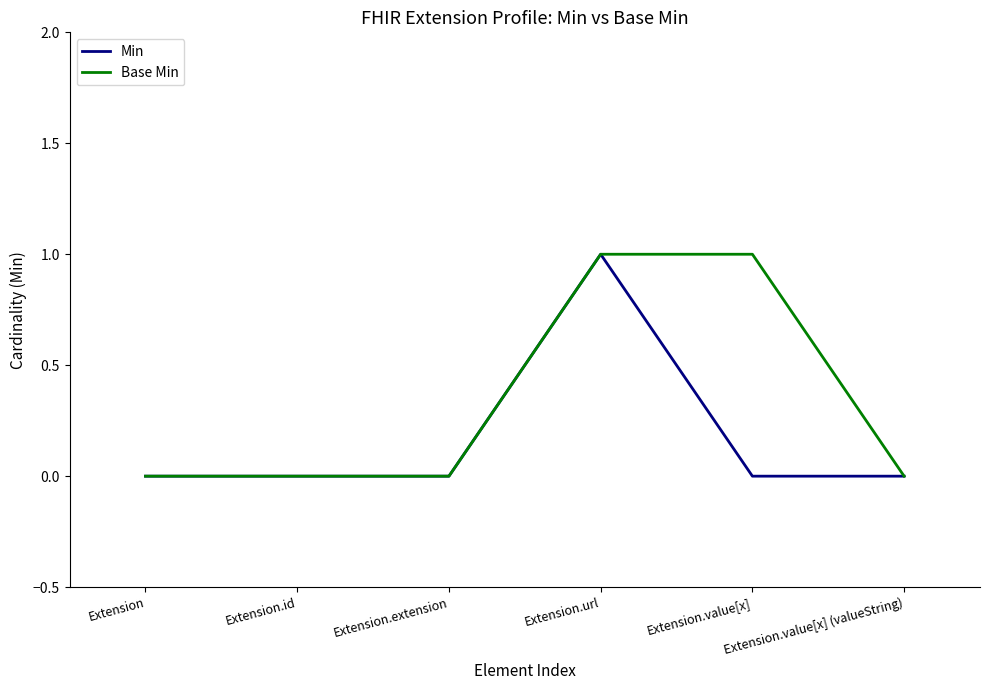

Which series changed the most between Extension.value[x] and Extension.value[x] (valueString)?

Base Min